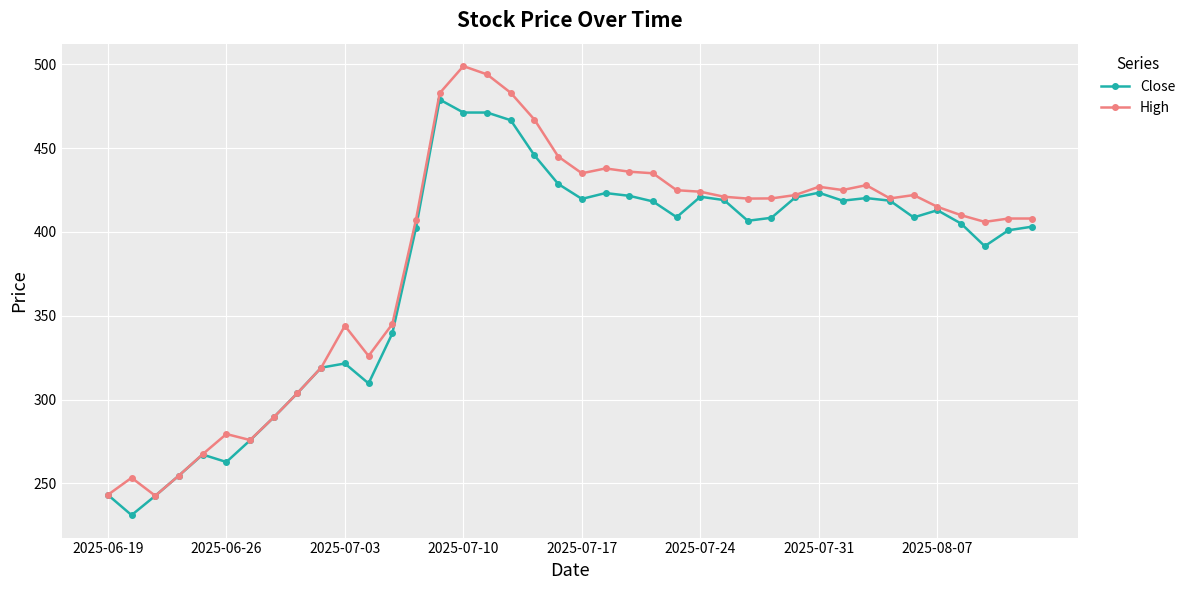

At how many categories does at least one series exceed 385?

27